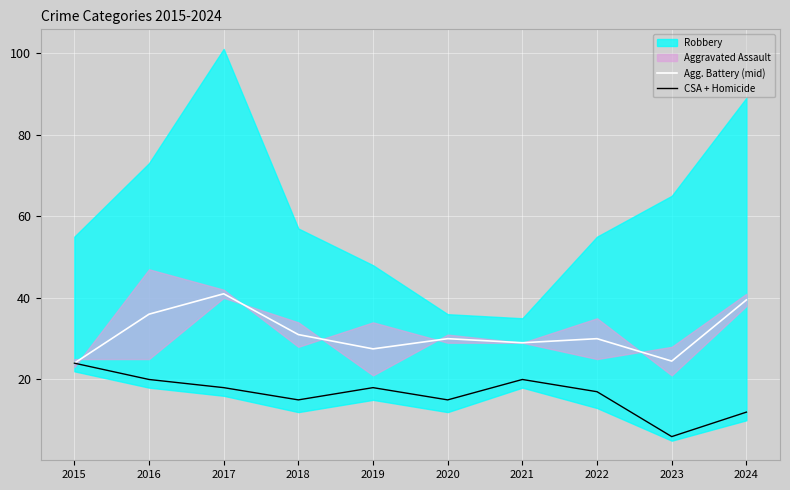

At which label does Agg. Battery (mid) reach its minimum?

2015